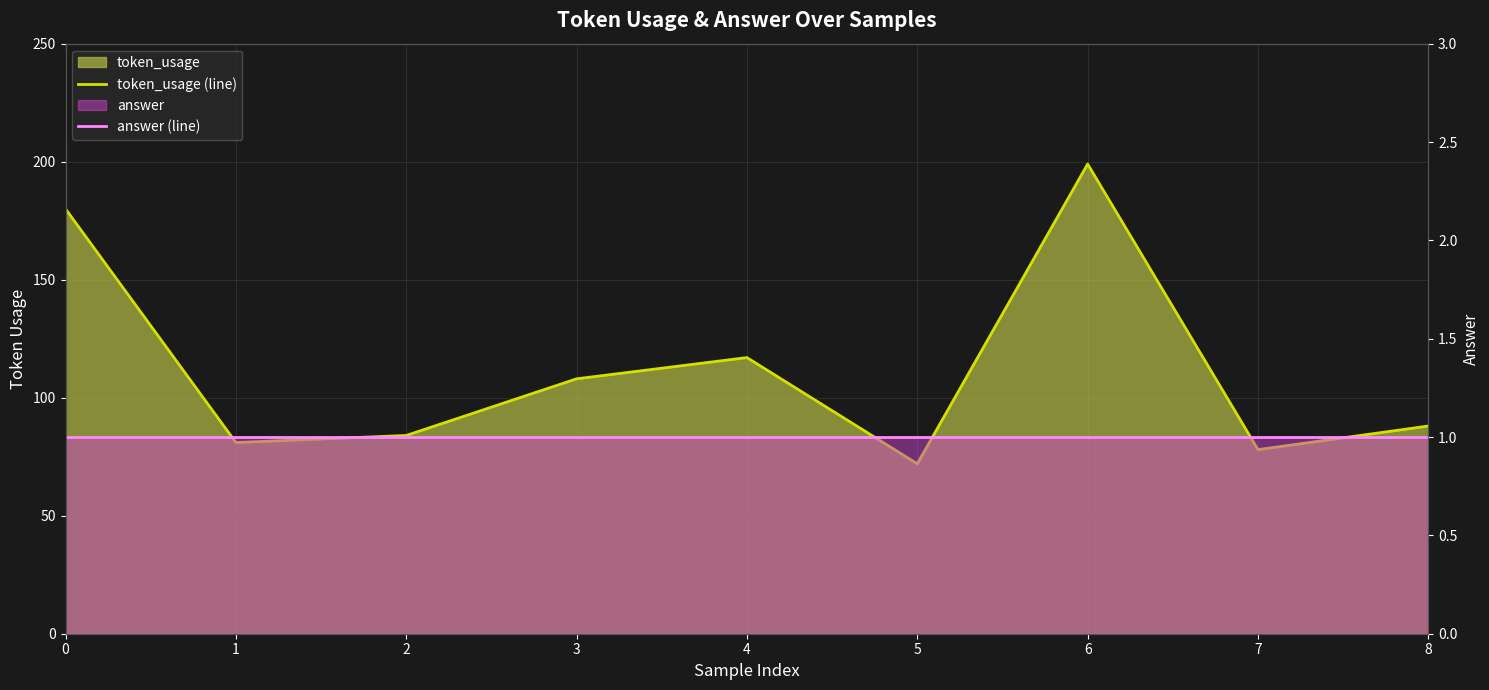

What is the value of the answer (line) point at the 7th from the left?

1